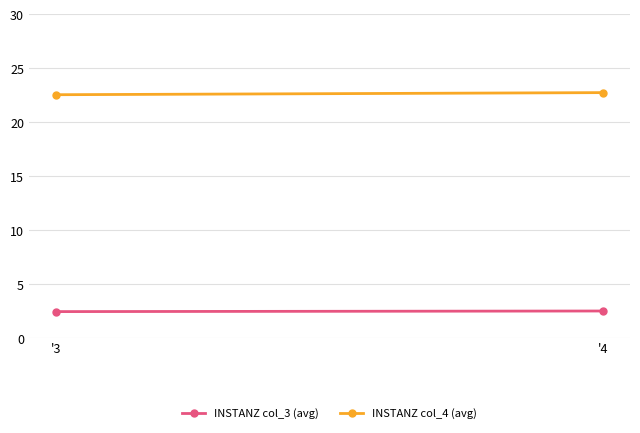

At which label is INSTANZ col_4 (avg) closest to 22?

'3